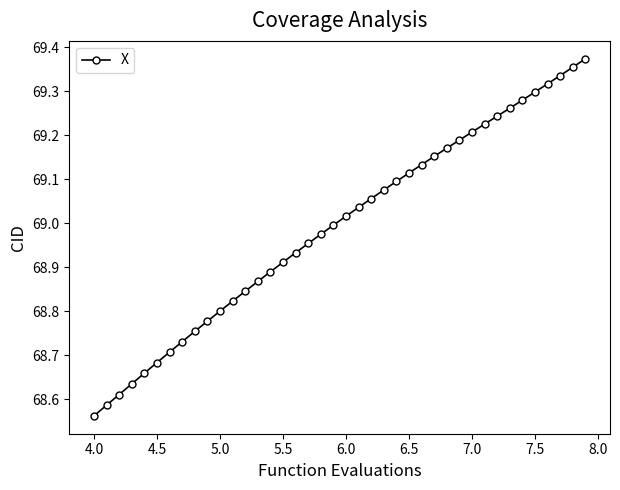

What is the difference between the maximum and second lowest values?

0.8